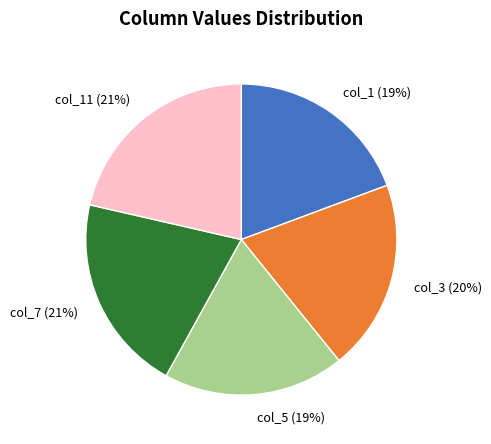

How many slices are in this pie chart?

5